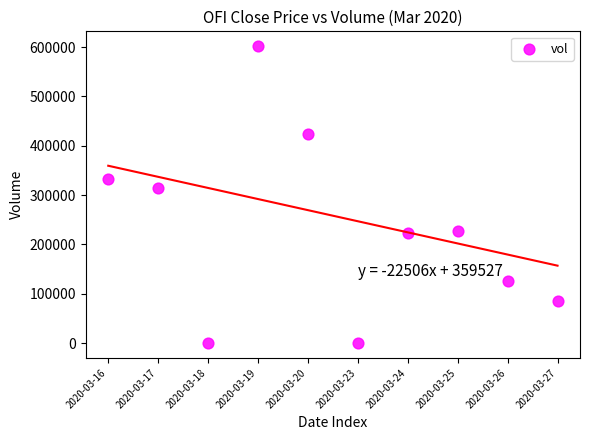

What Y value in the scatter plot is closest to 300950?

314000